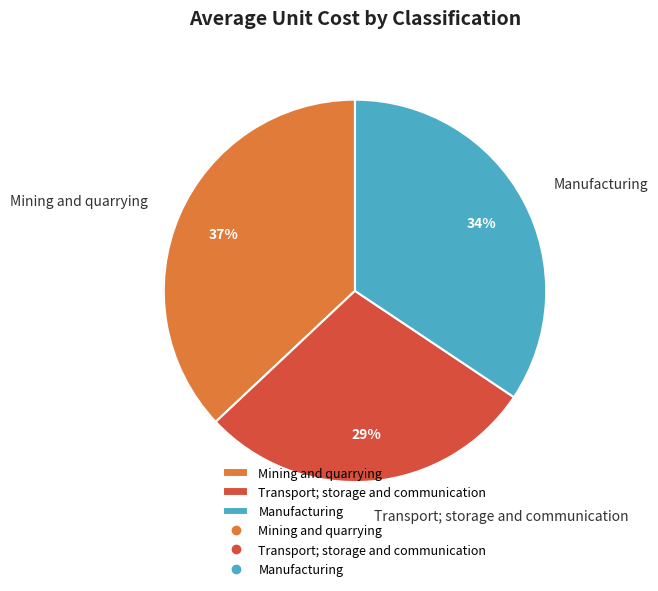

Between Transport; storage and communication and Manufacturing, which is larger?

Manufacturing